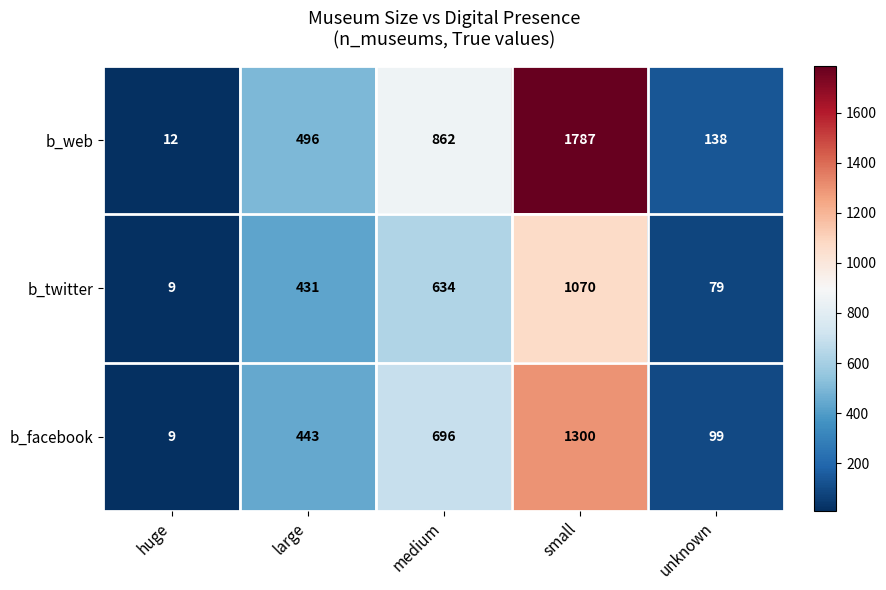

Reading right to left, transcribe all the data shown in this chart.

b_web: unknown=138	small=1787	medium=862	large=496	huge=12
b_twitter: unknown=79	small=1070	medium=634	large=431	huge=9
b_facebook: unknown=99	small=1300	medium=696	large=443	huge=9